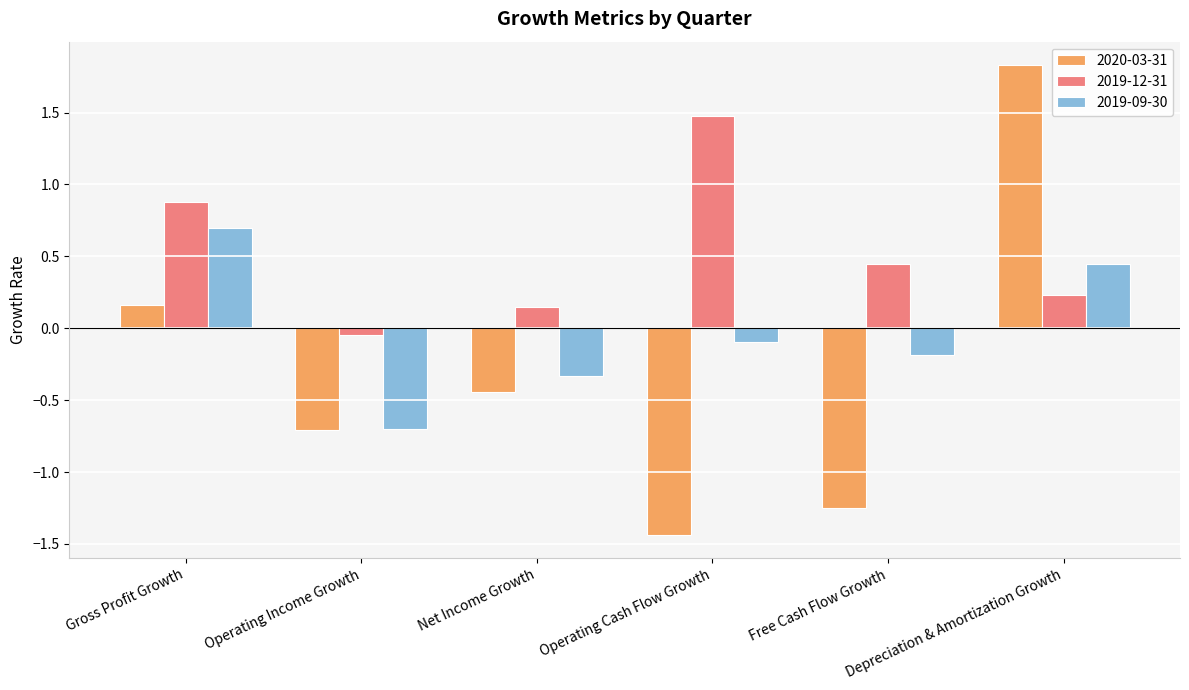

Which series has the largest total across all categories?

2019-12-31